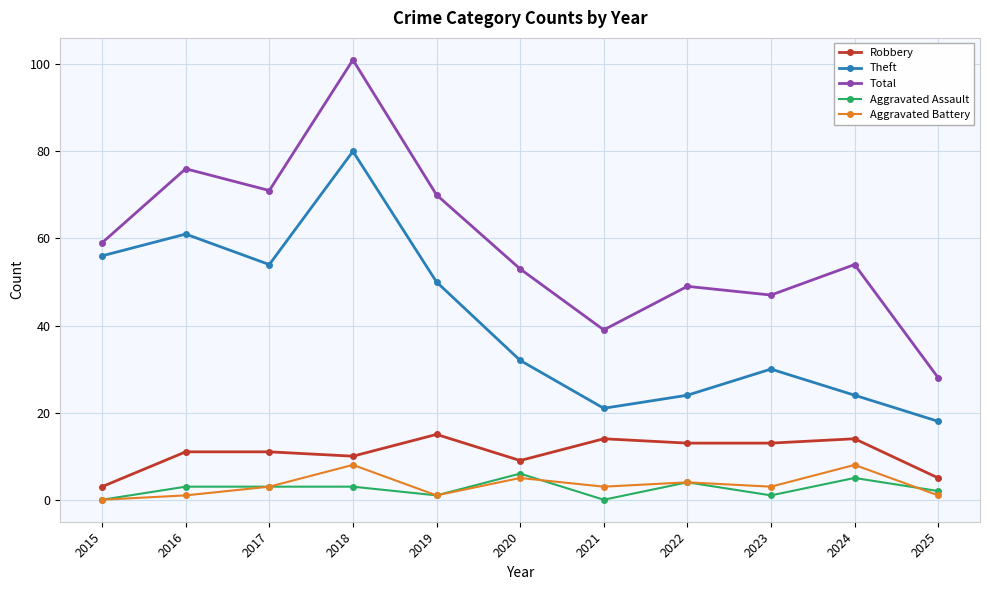

Read the Theft value at 2020.

32